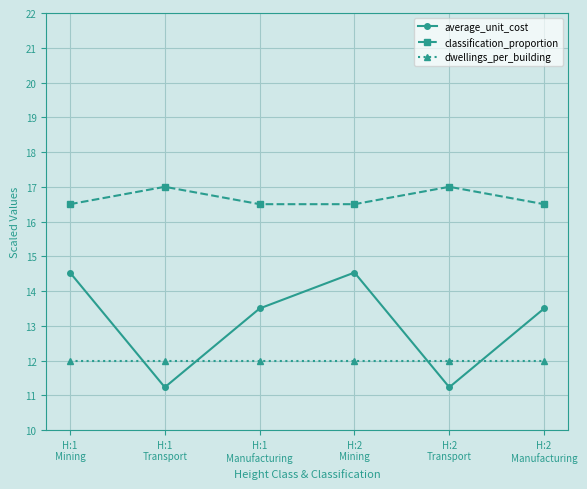

Which series has the largest range (max minus min)?

average_unit_cost